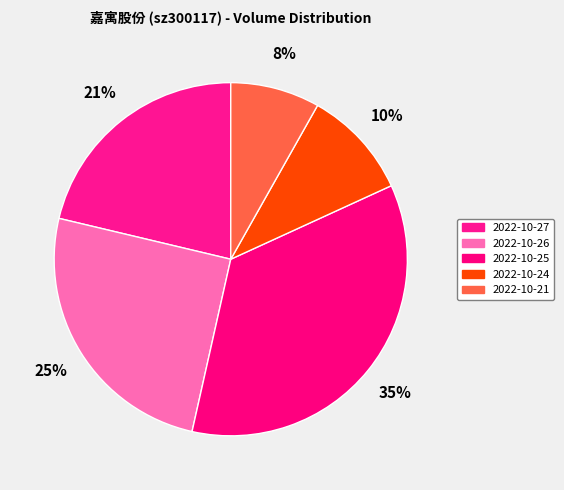

Which slice is the smallest?

2022-10-21